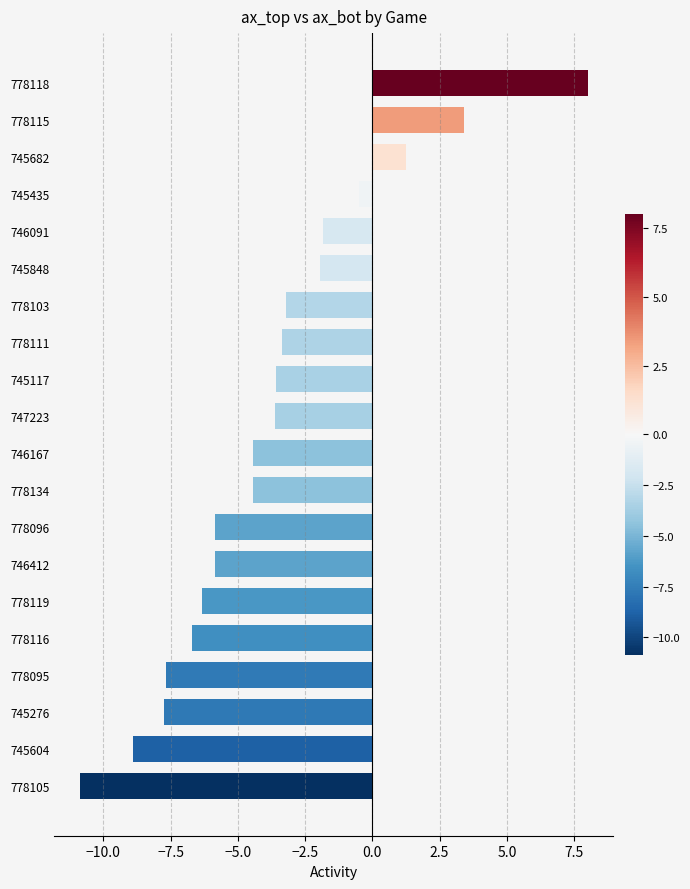

Between 778103 and 778095, which is larger?

778103